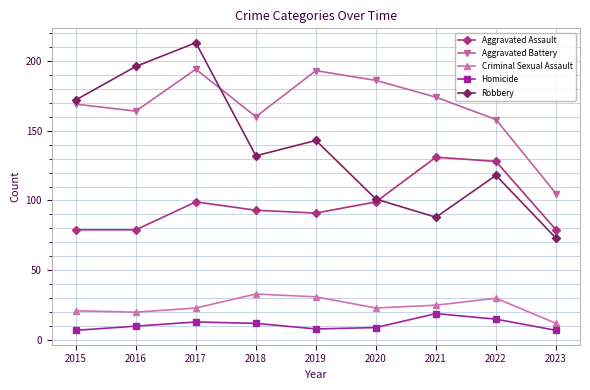

How many times do Aggravated Assault and Robbery cross each other?

1